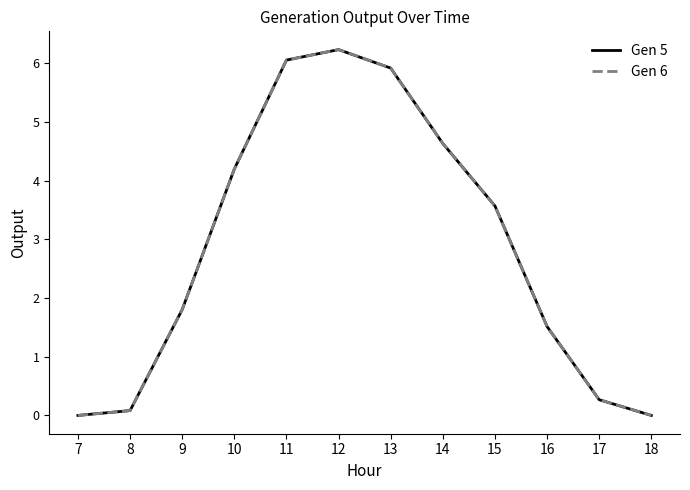

What is the maximum value shown in the chart?

6.2